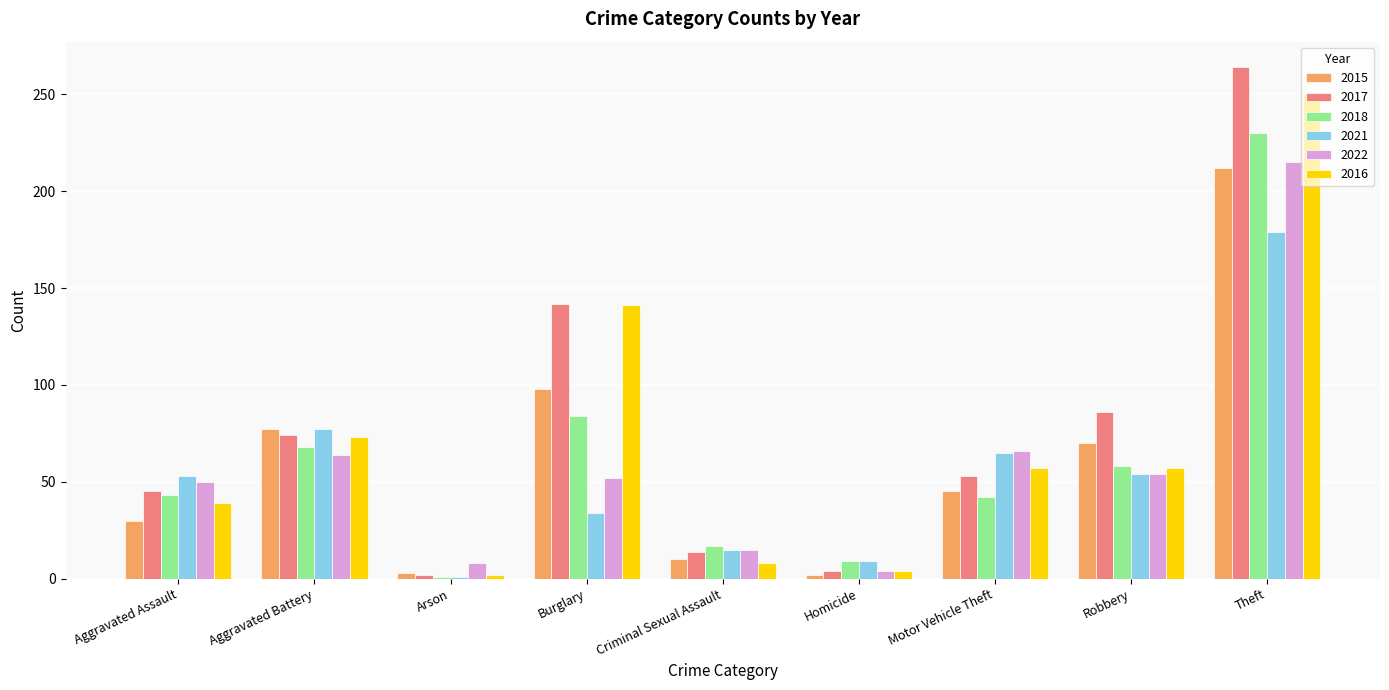

What are all the series names shown in the legend?

2015, 2017, 2018, 2021, 2022, 2016